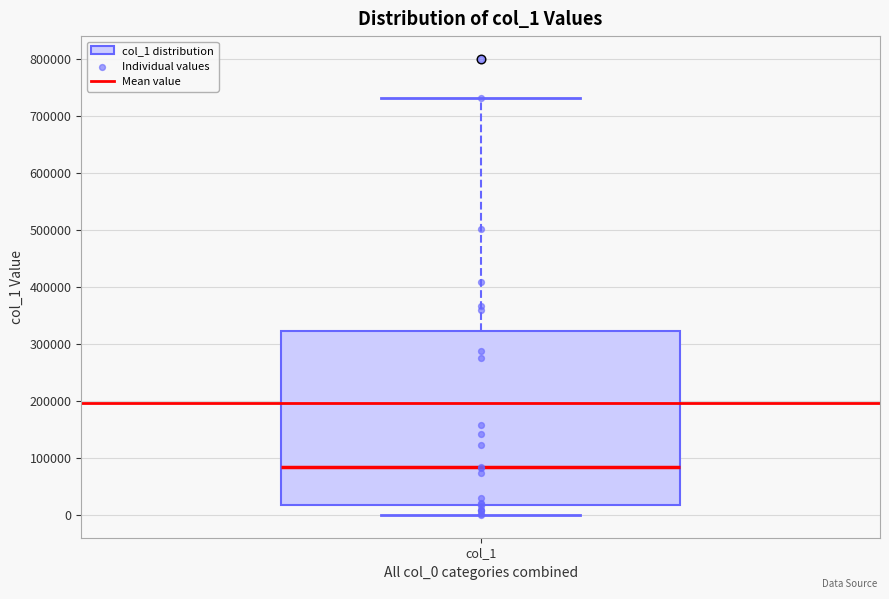

Transcribe this box plot: give where the median line is, the range the box spans, and where the two whiskers end, as read against the y-axis. The values are not printed on the chart, so give them approximately, as read against the axis.

median 80000, box 20000 to 320000, whiskers 0 to 730000